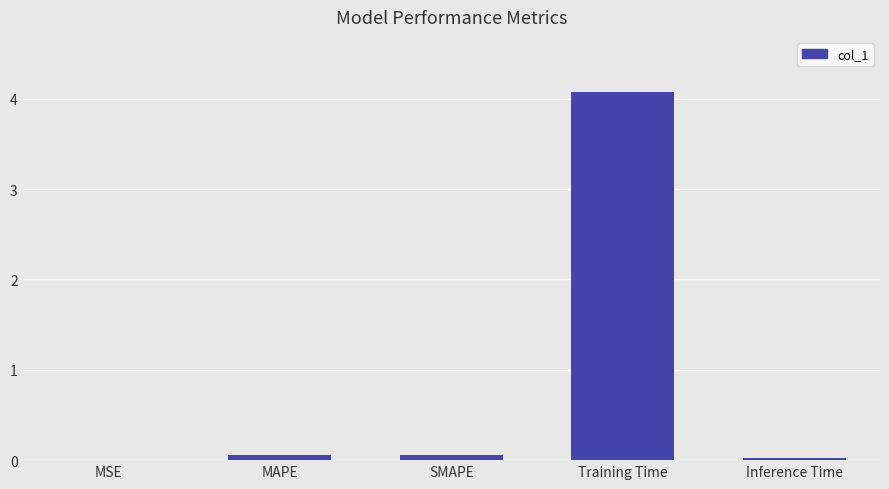

Between MAPE and MSE, which is larger?

MAPE